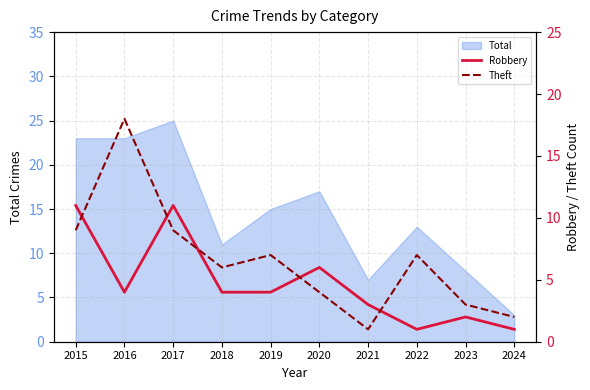

At which label does Total reach its peak?

2017